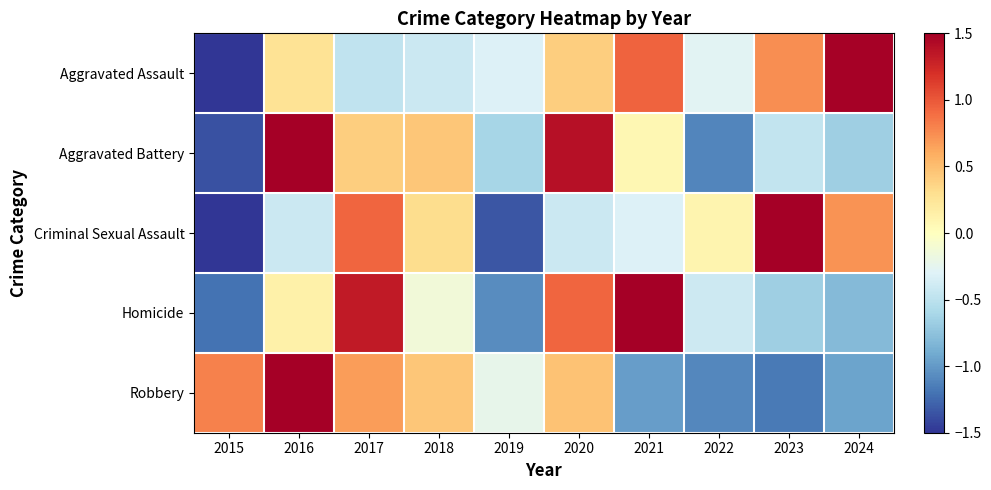

Which series changed the most between 2015 and 2016?

Aggravated Battery